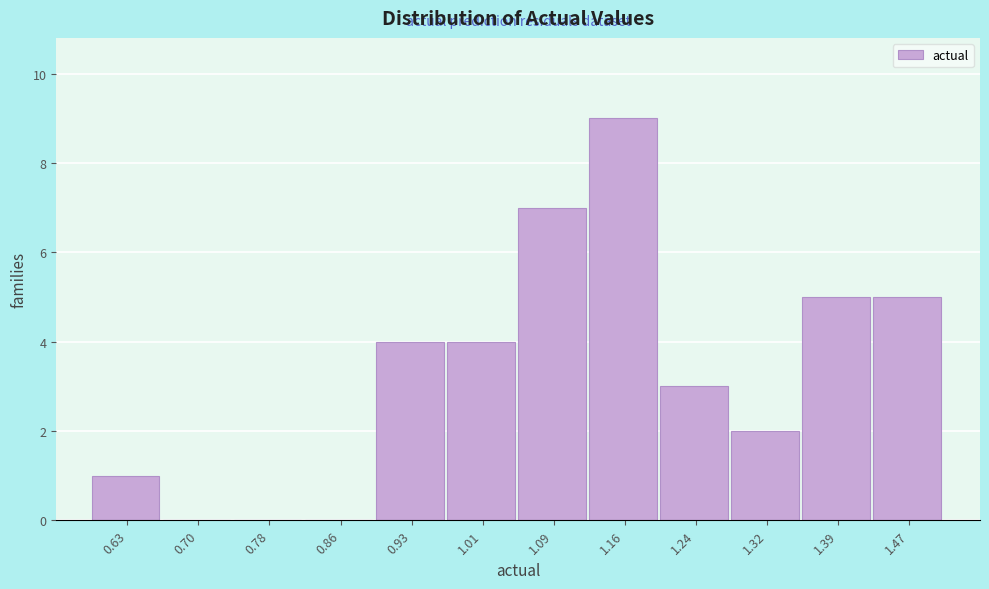

Reading left to right, list all the values displayed in this chart.

0.63=1	0.70=0	0.78=0	0.86=0	0.93=4	1.01=4	1.09=7	1.16=9	1.24=3	1.32=2	1.39=5	1.47=5